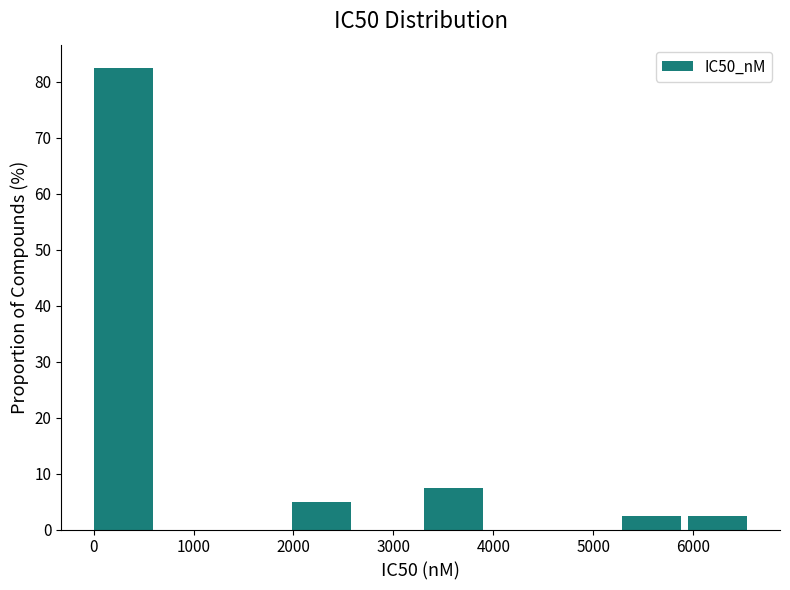

Reading left to right, list every bar in this chart as the range it spans on the x-axis followed by its height. Neither the bar edges nor the heights are printed on the chart, so give them approximately, as read against the axes.

0 to 700: 83
700 to 1300: 0
1300 to 2000: 0
2000 to 2600: 5
2600 to 3300: 0
3300 to 4000: 8
4000 to 4600: 0
4600 to 5300: 0
5300 to 5900: 3
5900 to 6600: 3